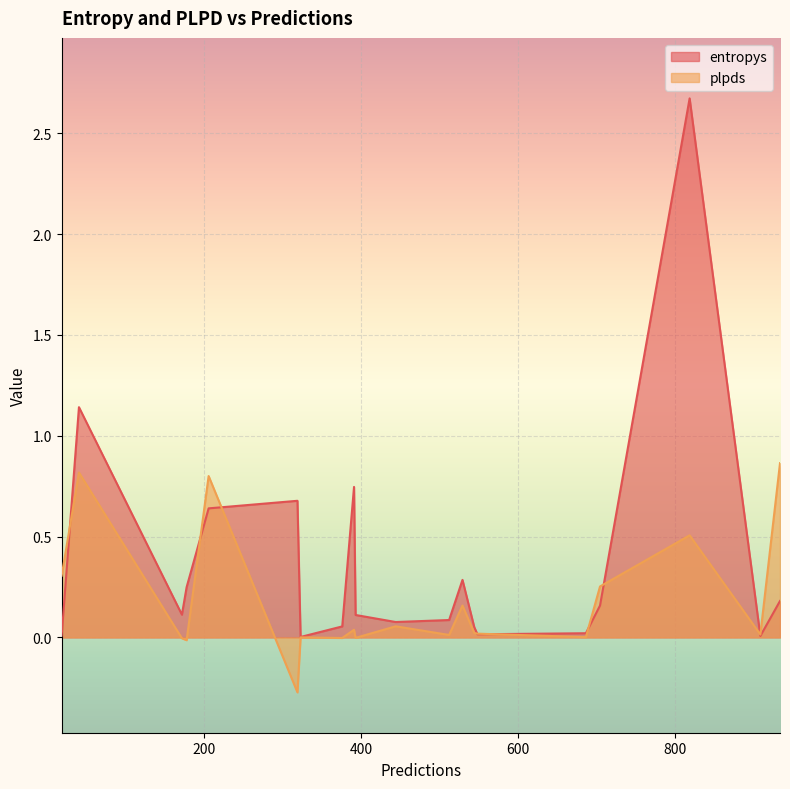

How many interior local peaks does the entropys series have?

5